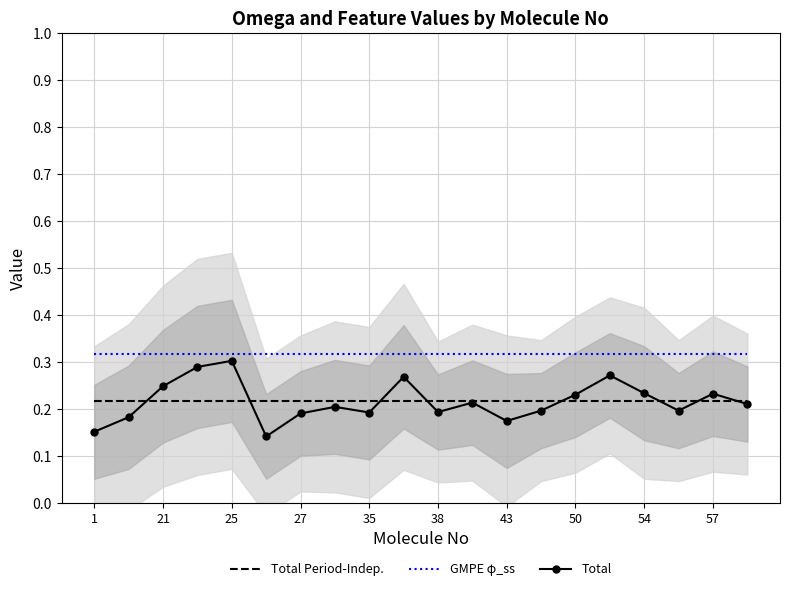

What is the greatest value displayed?

0.3